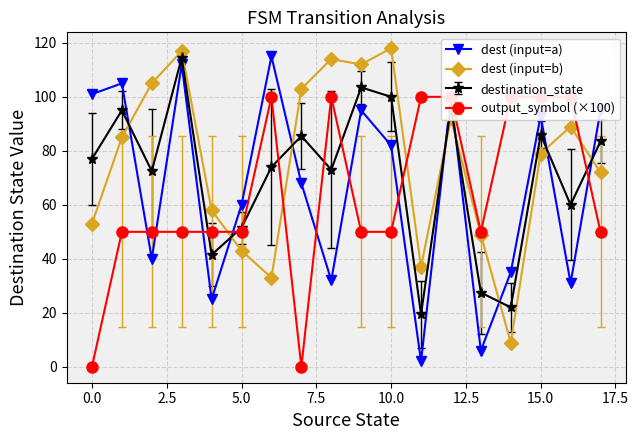

The value of dest (input=b) at 10.0 is 35.1. True or false?

False